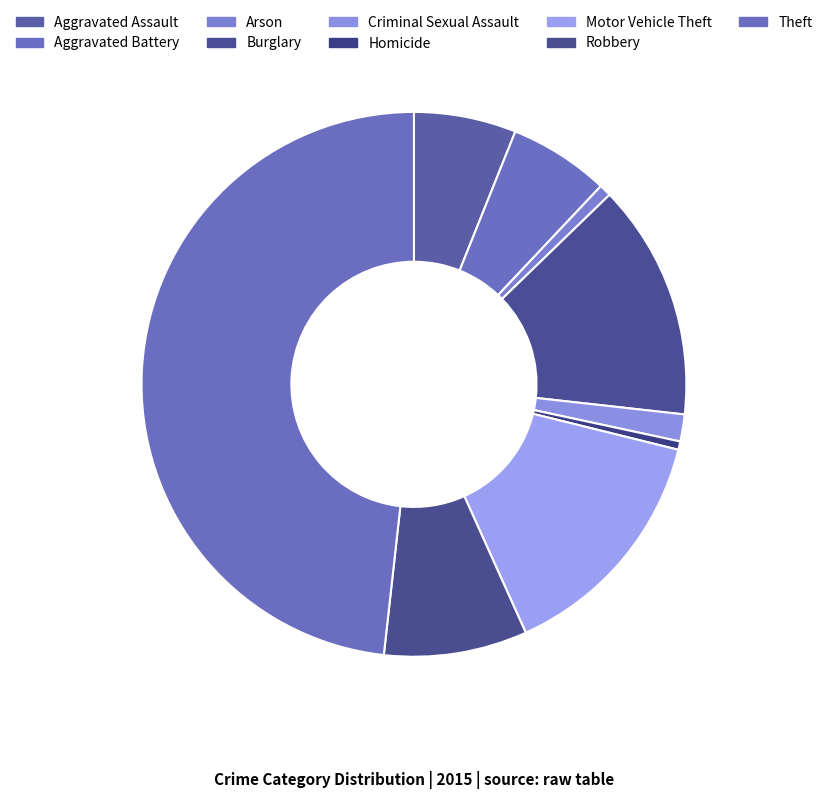

Which slice is the smallest?

Homicide